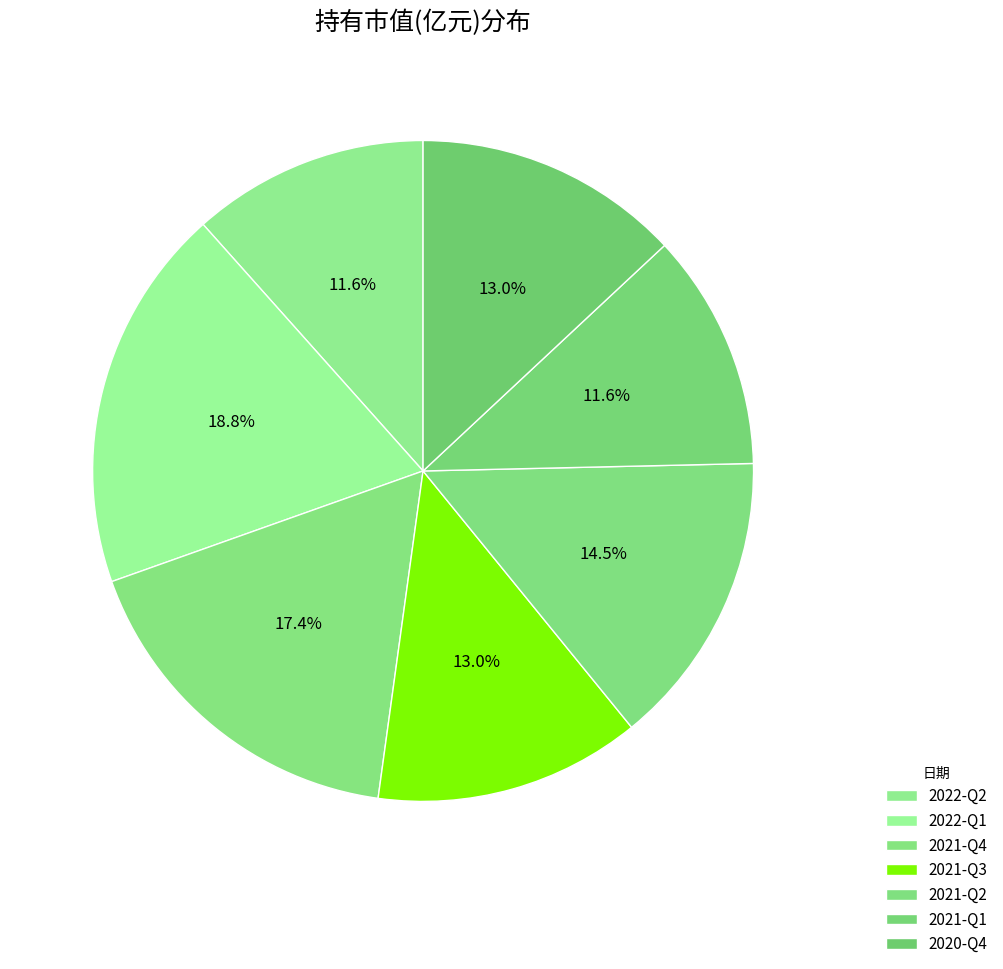

What percentage is the 2021-Q2 slice, to the nearest percent?

14%